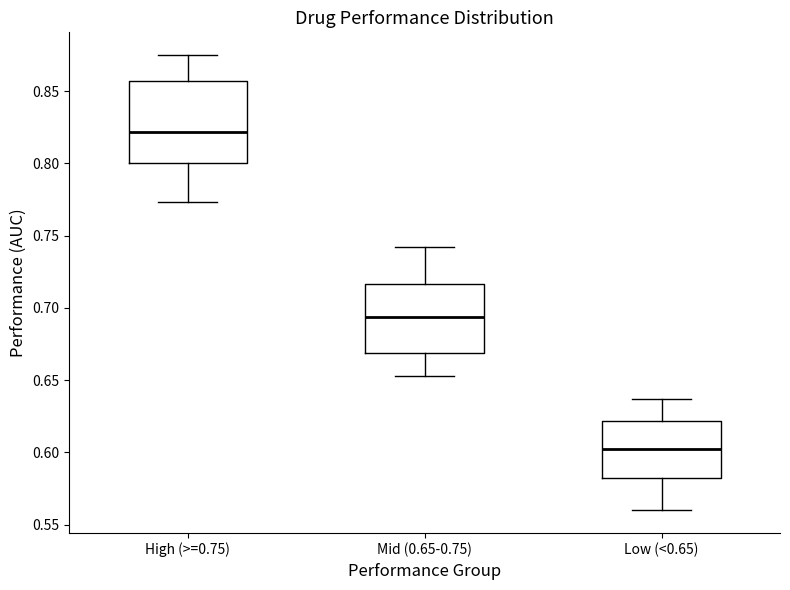

Where does the lower whisker of the box for Mid (0.65-0.75) end on the y-axis? The values are not printed on the chart, so give them approximately, as read against the axis.

0.655